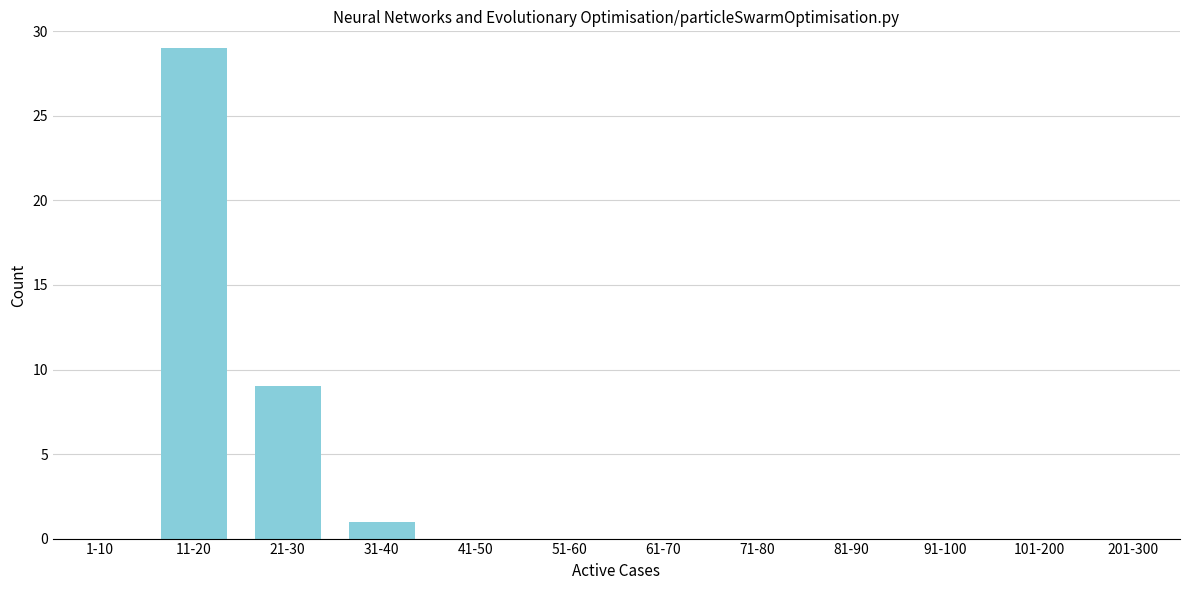

Reading left to right, list all the values displayed in this chart.

1-10=0	11-20=29	21-30=9	31-40=1	41-50=0	51-60=0	61-70=0	71-80=0	81-90=0	91-100=0	101-200=0	201-300=0